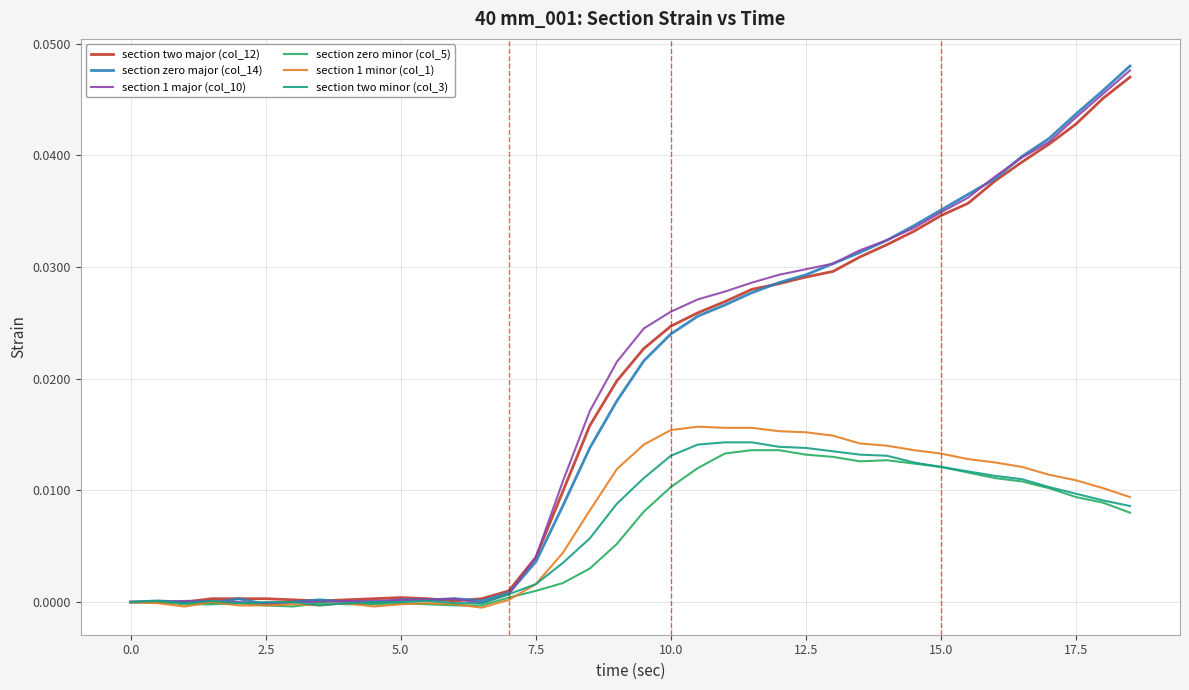

Which series has the widest spread of values?

section zero major (col_14)